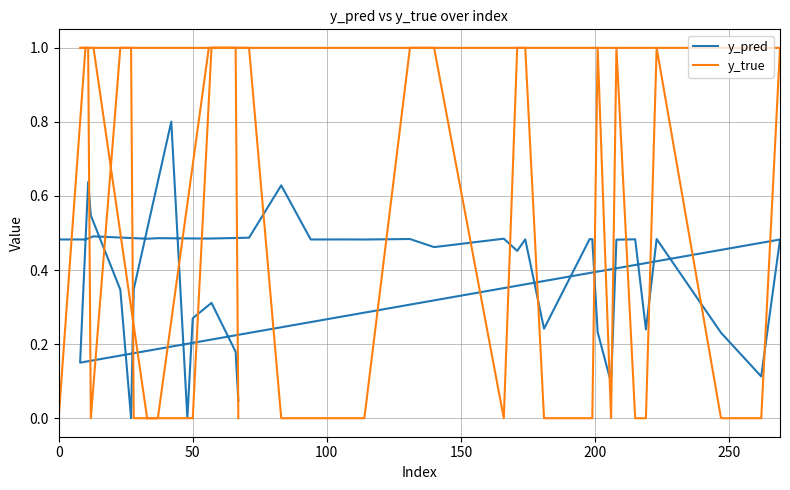

How many data points does each series have?

40